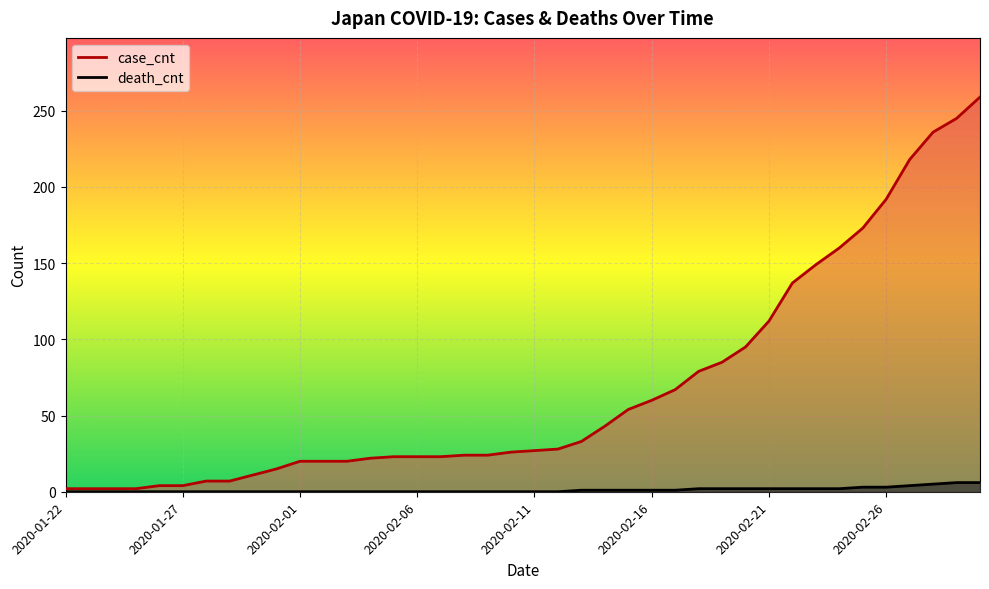

True or false: death_cnt has a value of 3 at 2020-02-19.

False